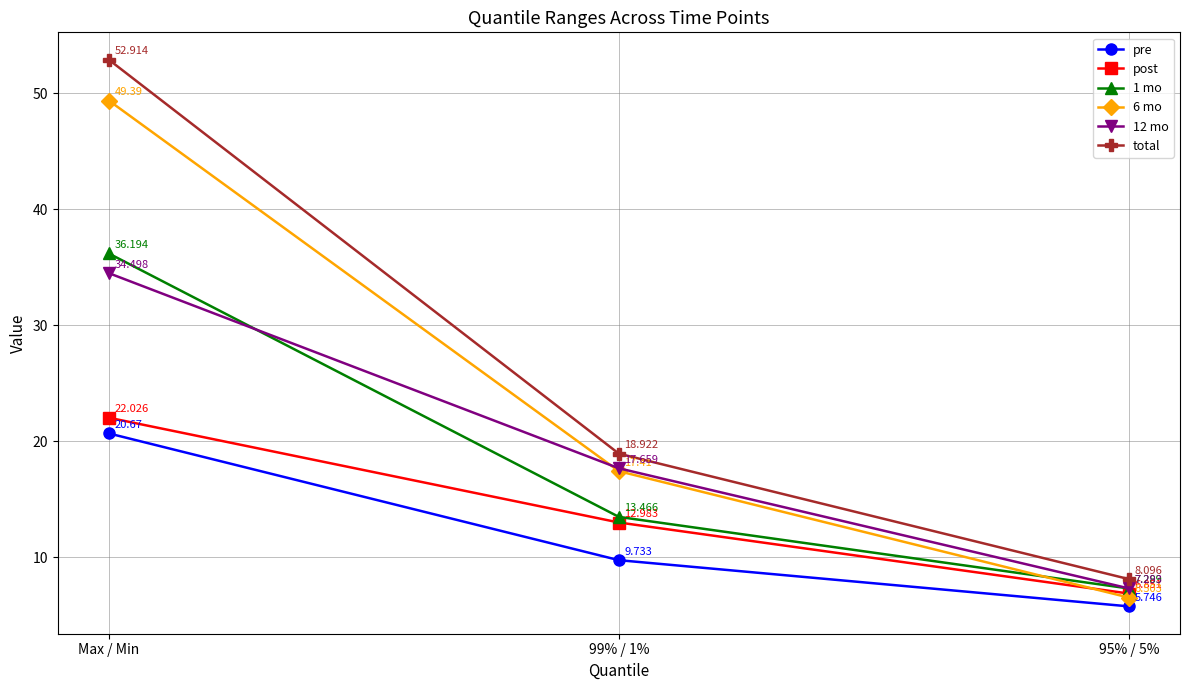

List the series in order of their peak value, lowest first.

pre, post, 12 mo, 1 mo, 6 mo, total